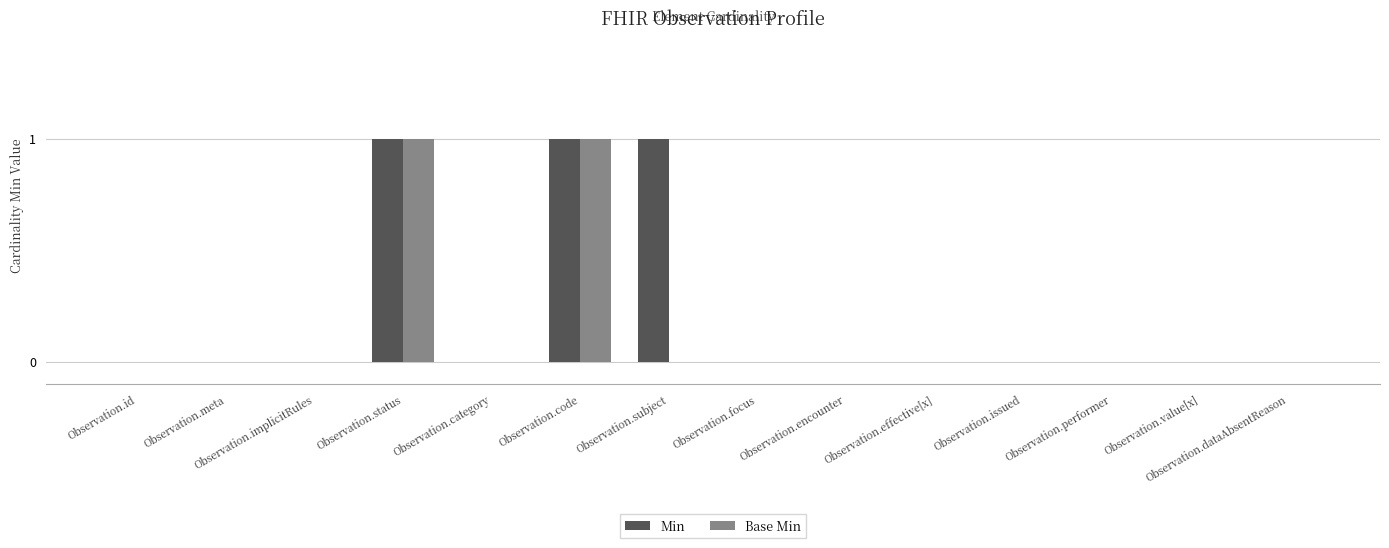

What is the sum of all Min values?

3